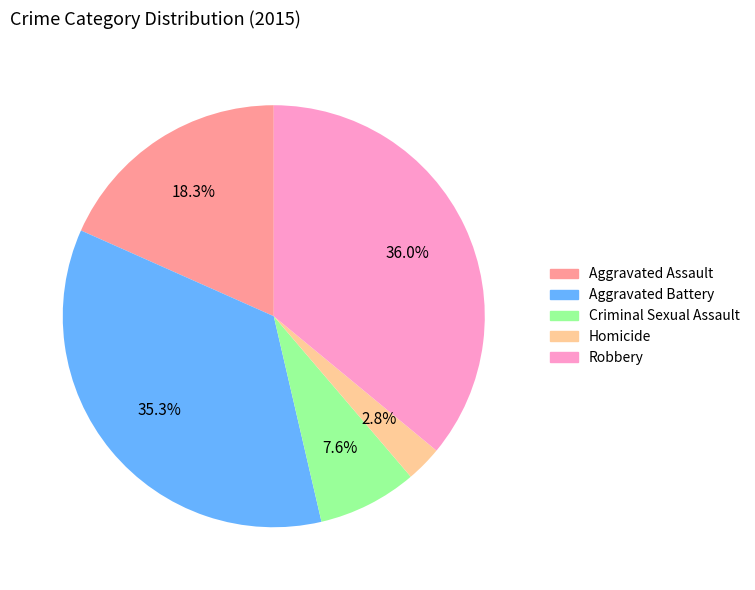

Rank the categories by value from lowest to highest.

Homicide, Criminal Sexual Assault, Aggravated Assault, Aggravated Battery, Robbery